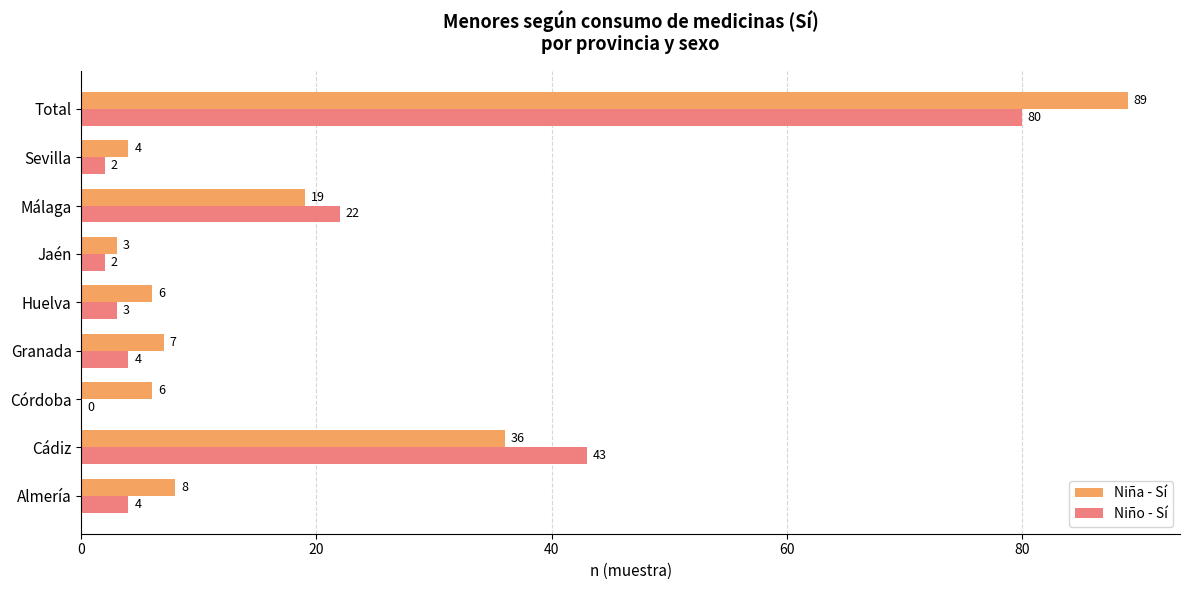

What is the sum of the Niña - Sí values at Málaga and Cádiz?

55